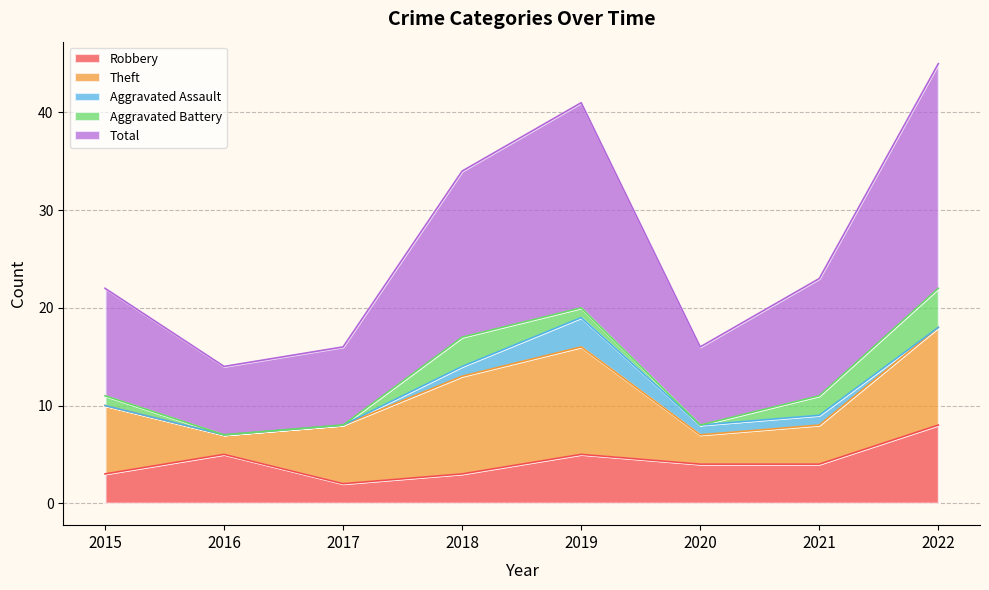

The Theft series shows 10 at 2018. True or false?

True